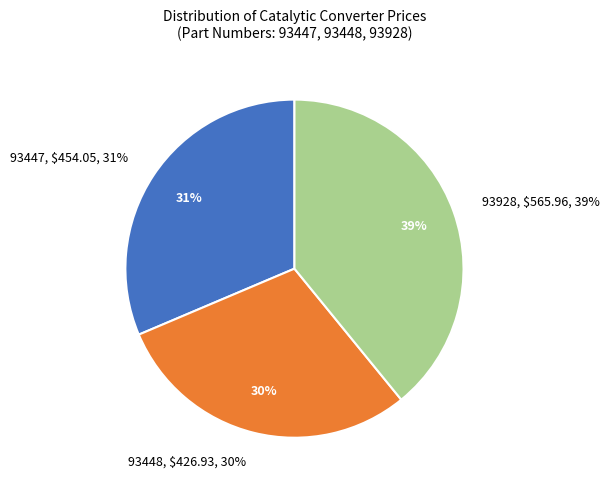

To the nearest percent, what is the difference between the largest and smallest slice percentages?

10%